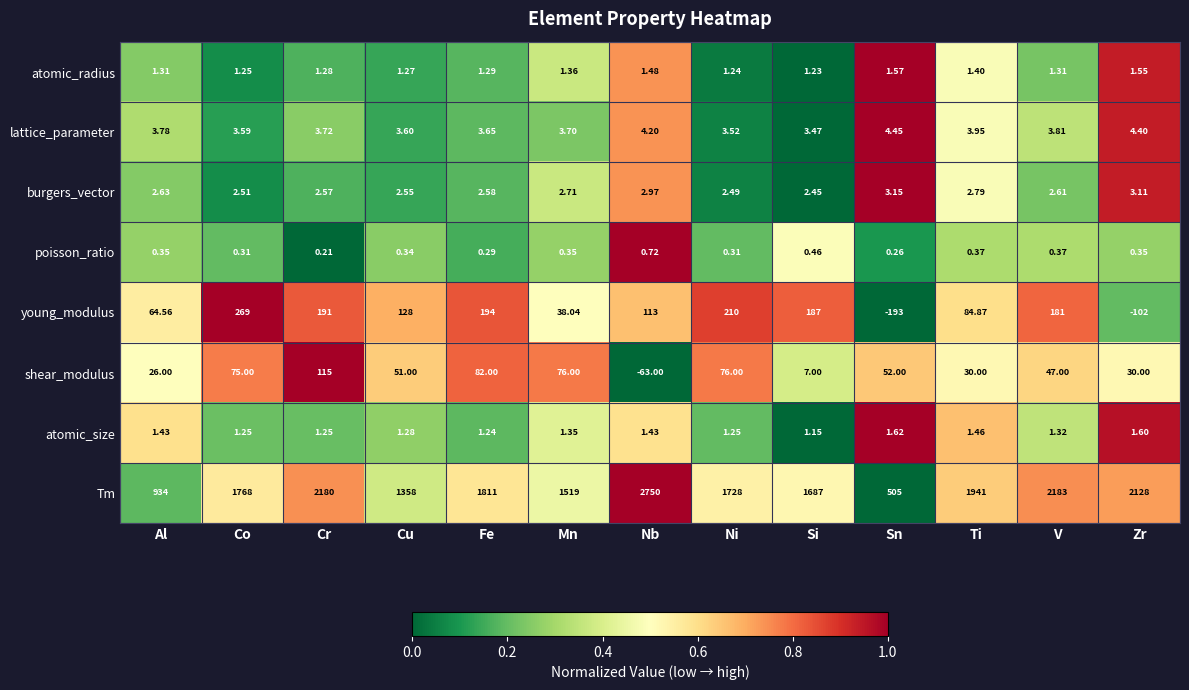

Which category has the lowest value in the shear_modulus series?

Nb